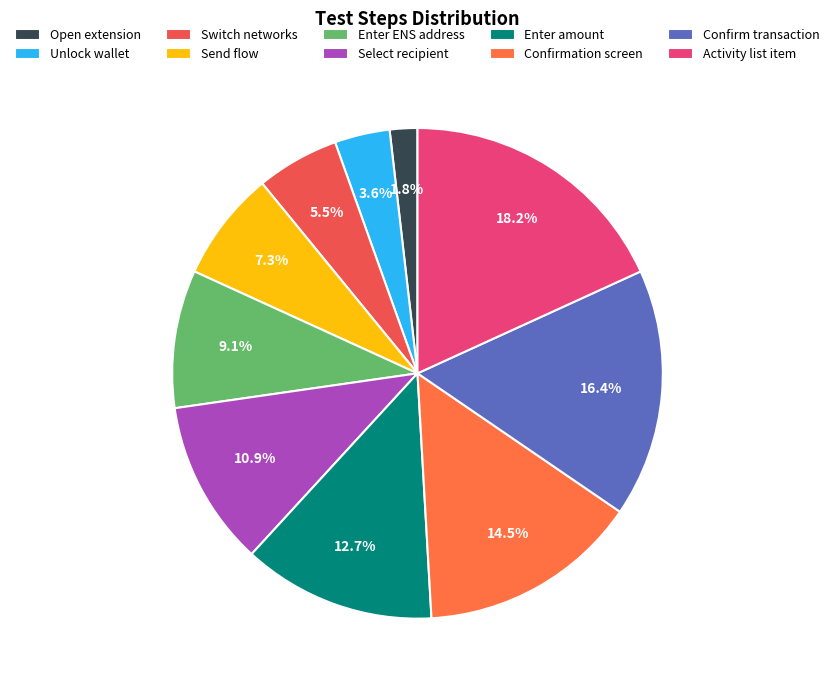

Which slice is the largest?

Activity list item